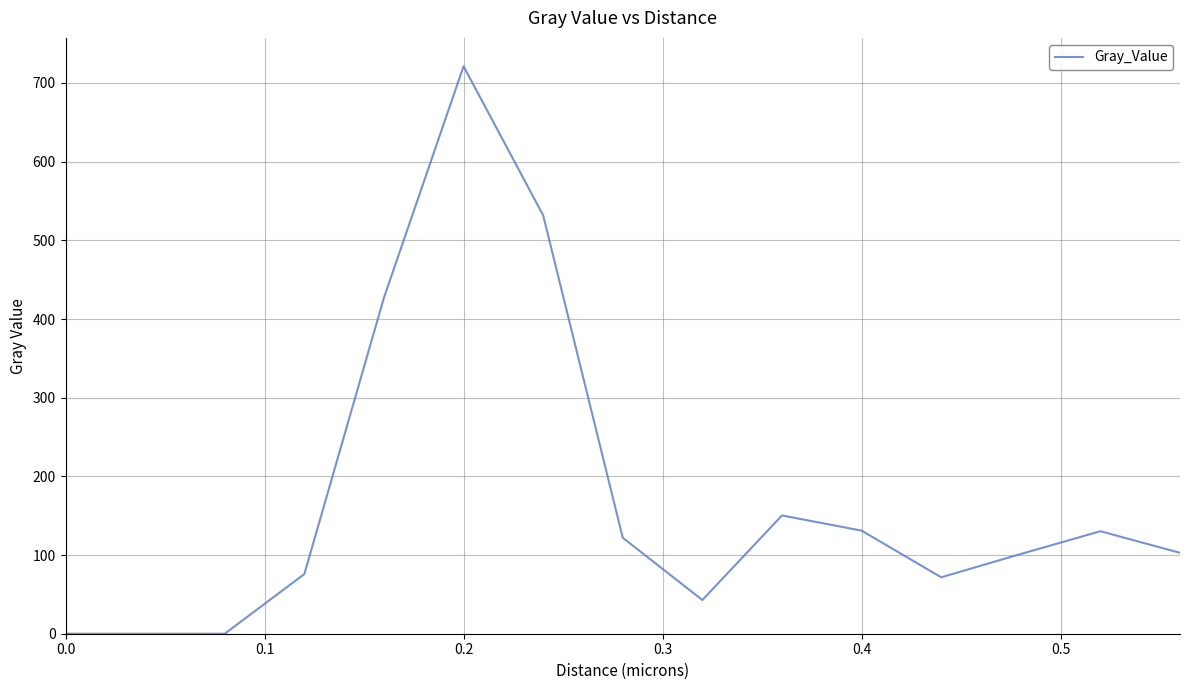

Does the chart display data point markers on the line(s)?

No